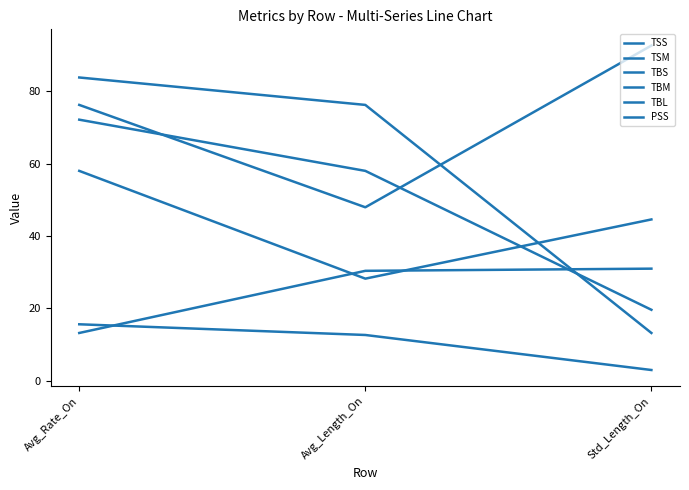

What is the value of the TSS point at the 2nd from the left?

58.0